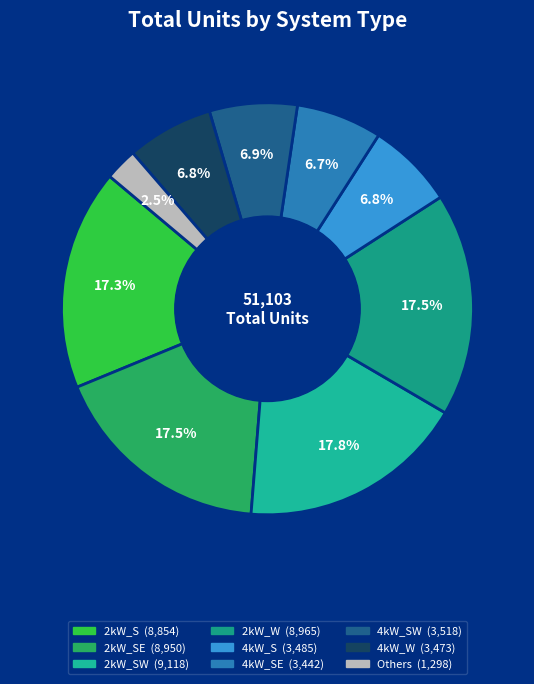

How many segments does this pie chart have?

9